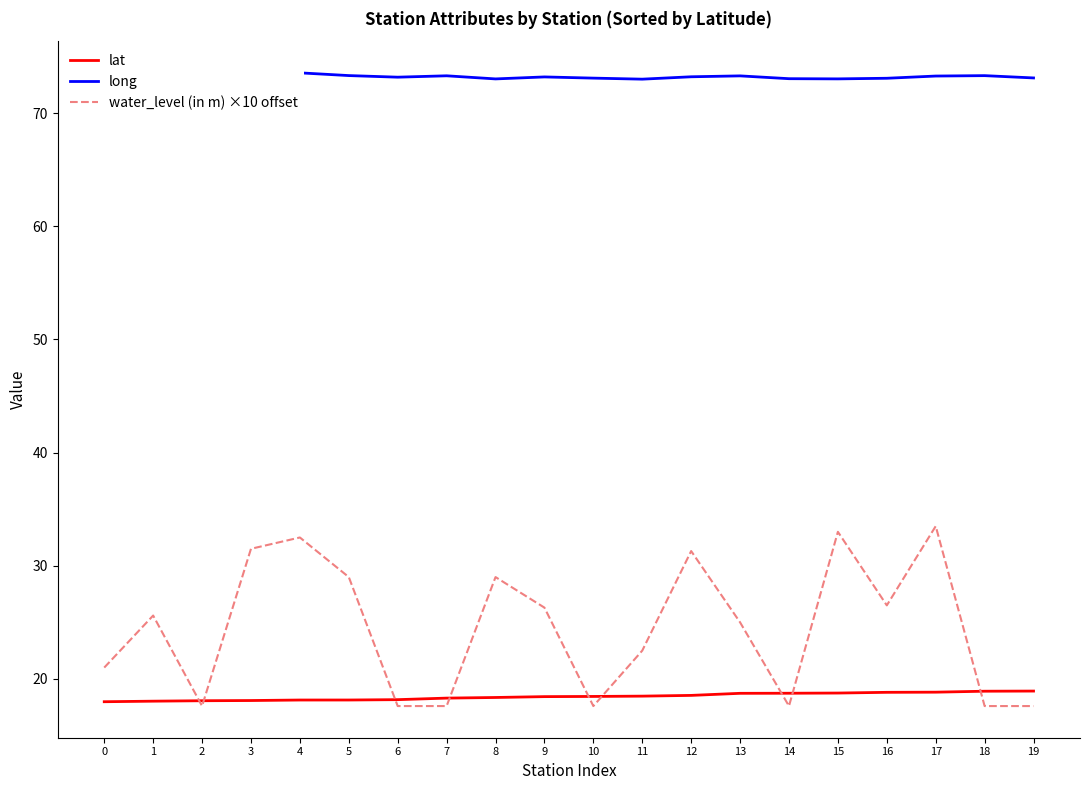

Is it true that lat equals 25.1 at 8?

False